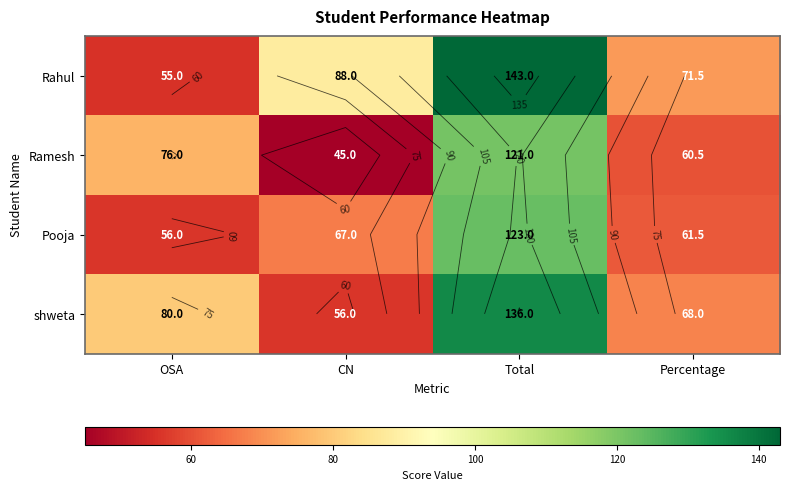

How many distinct data groups are displayed?

4